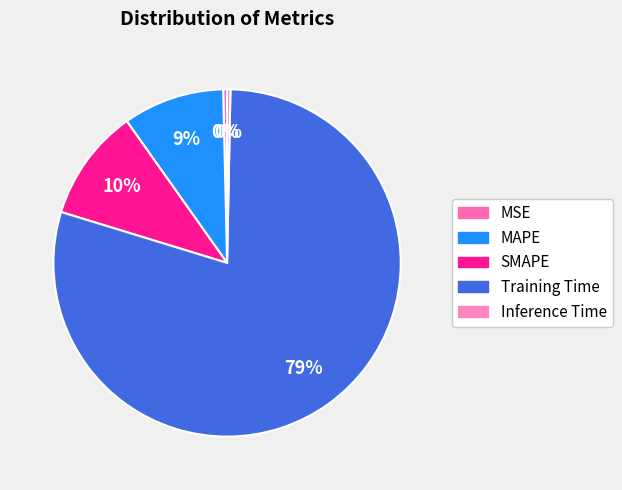

How many slices are in this pie chart?

5